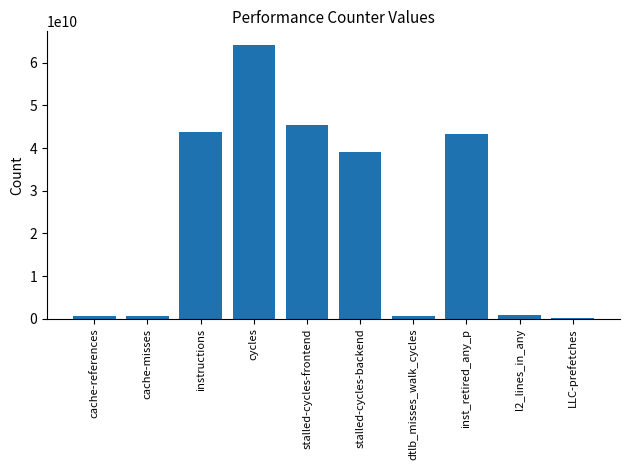

How many data points does each series have?

10